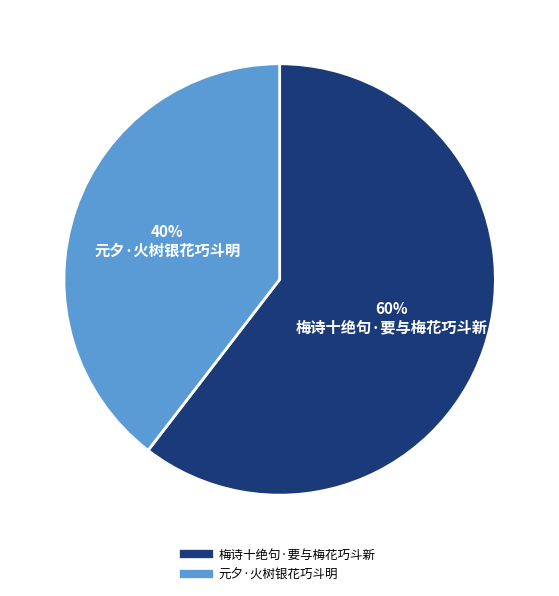

To the nearest percent, what is the average slice percentage?

50%